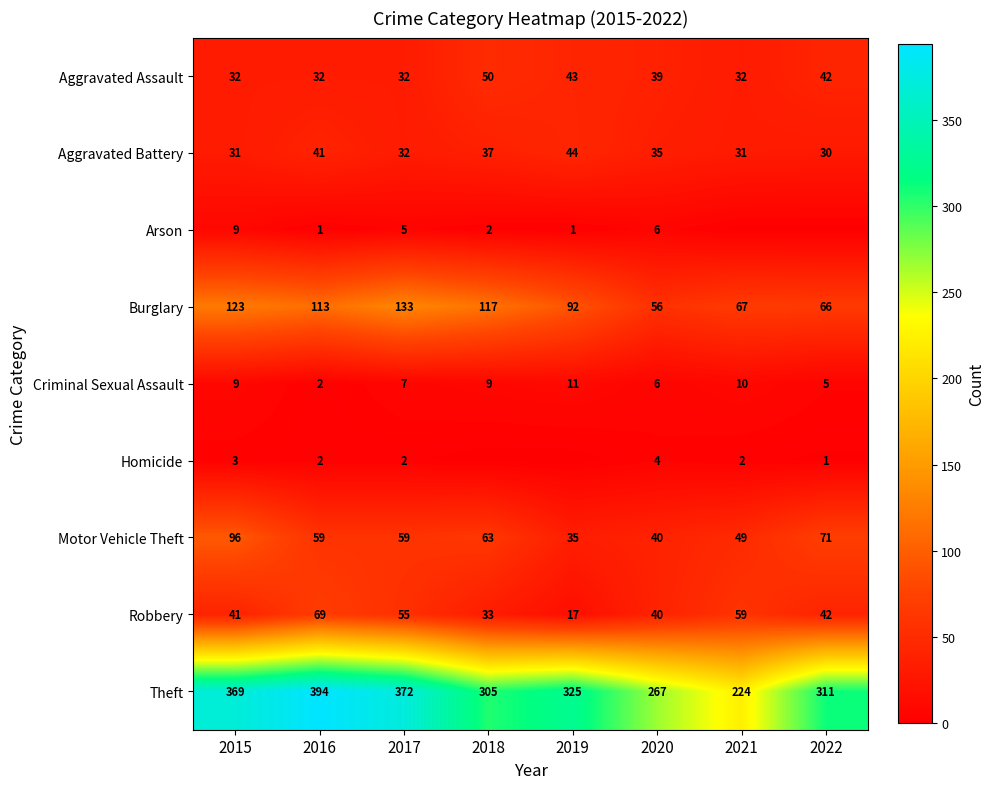

At which label does Aggravated Battery first exceed 35?

2016